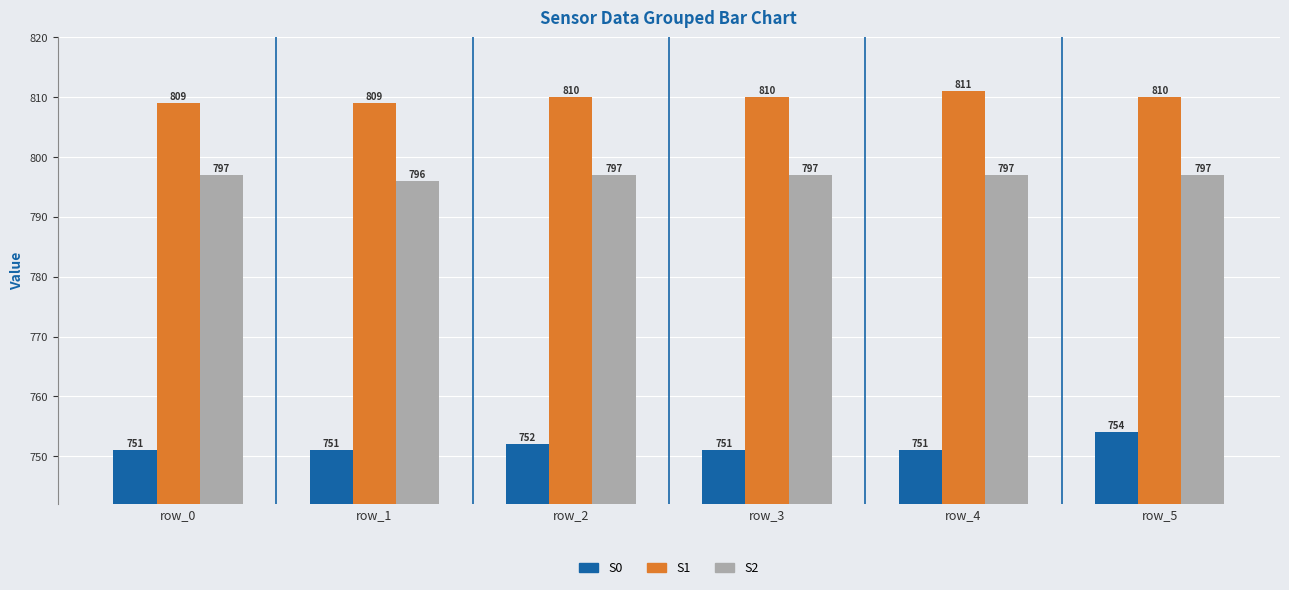

Which label corresponds to the largest value in the chart?

row_4